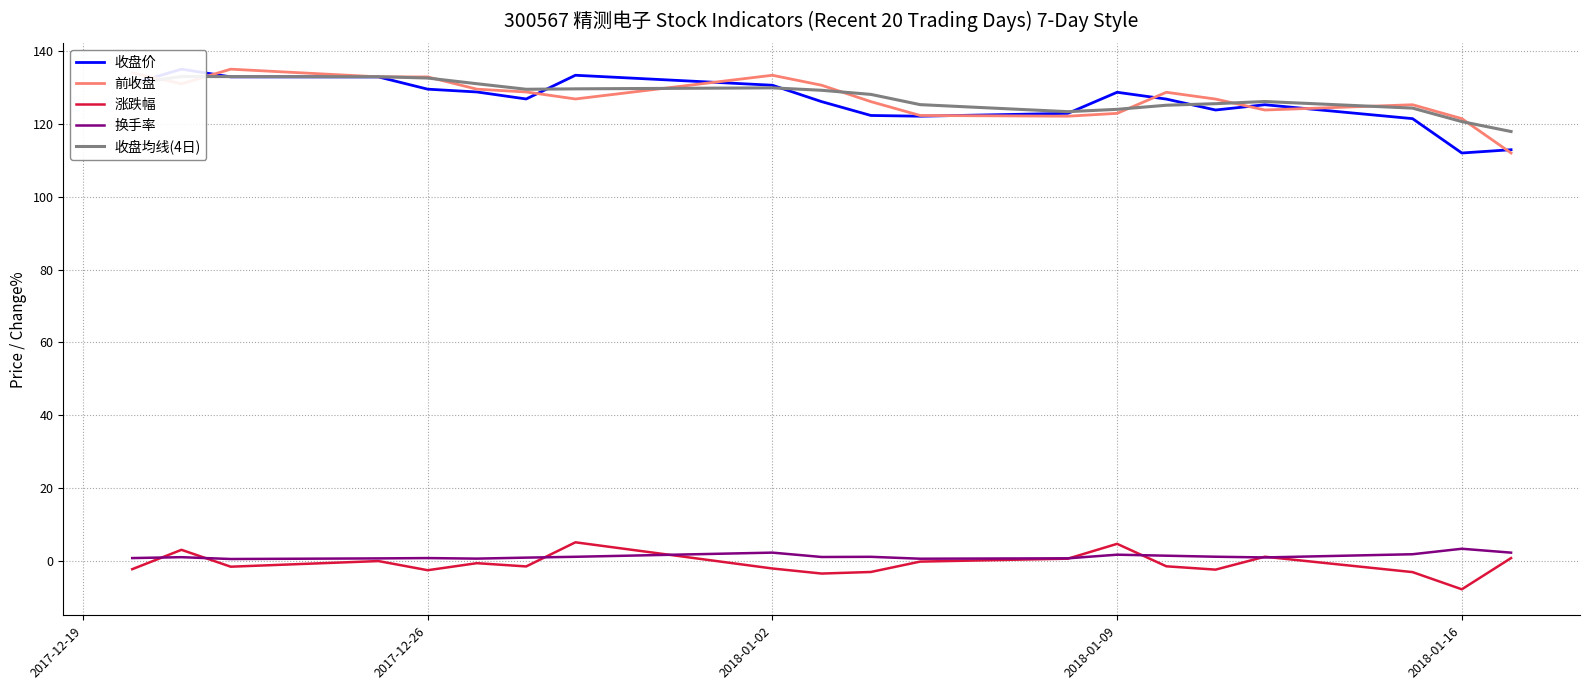

What is the sum of all 换手率 values?

25.4